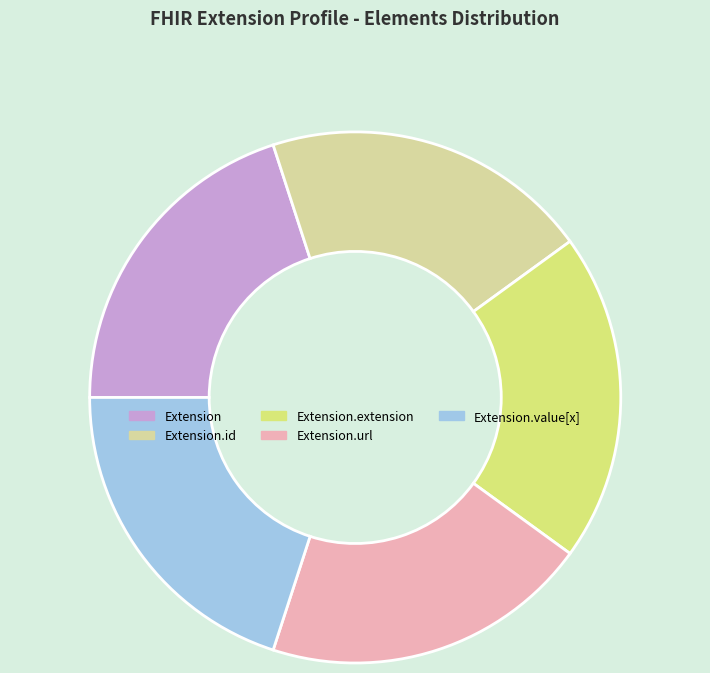

Is there any slice that represents more than half of the pie?

No